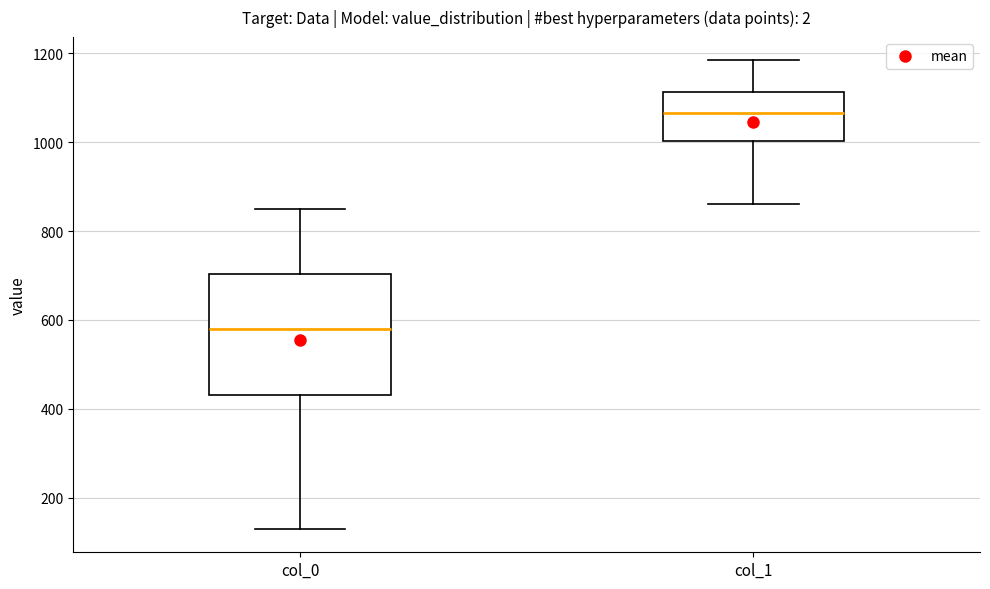

Which box has the lowest median line?

col_0